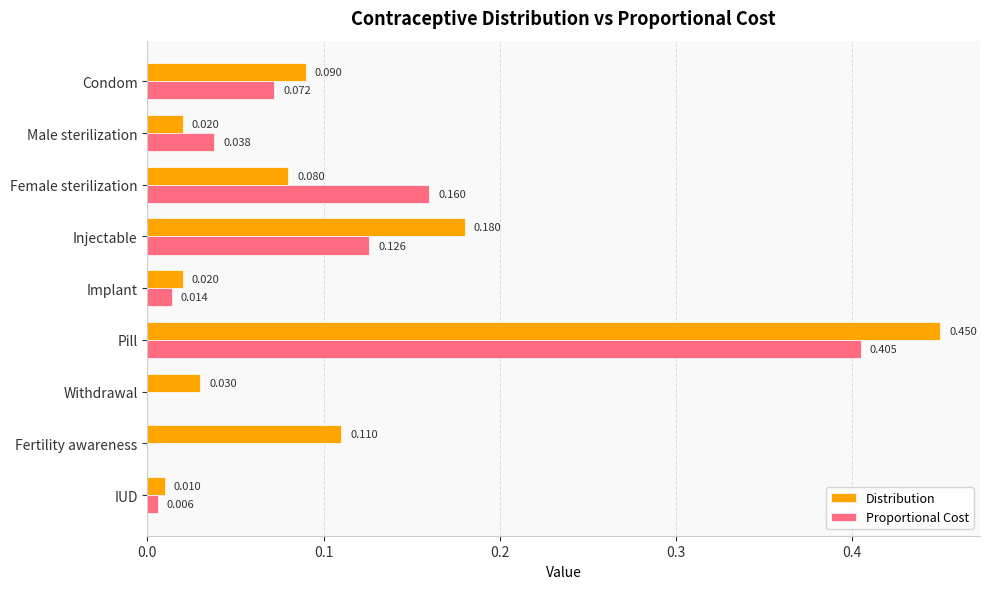

Which label corresponds to the largest value in the chart?

Pill